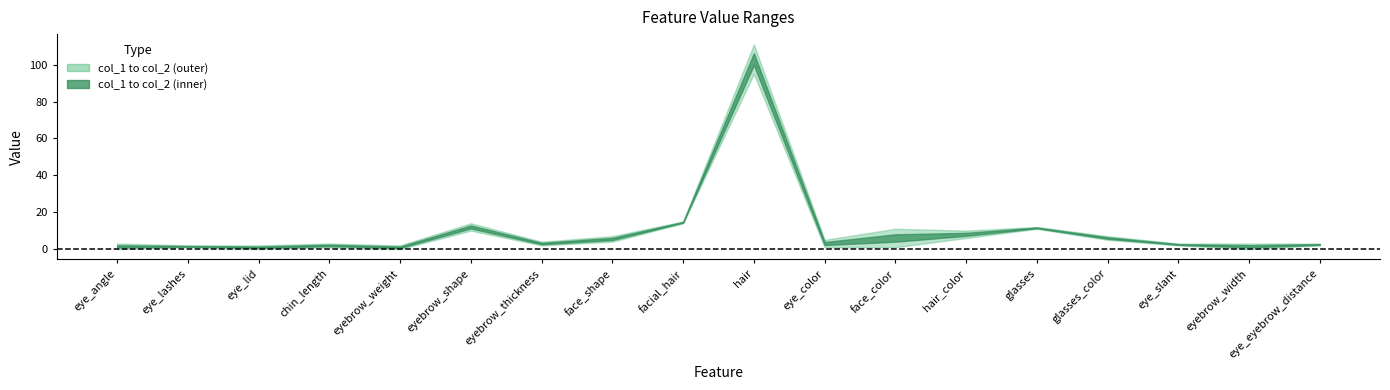

True or false: col_1 and col_2 cross at least once.

False